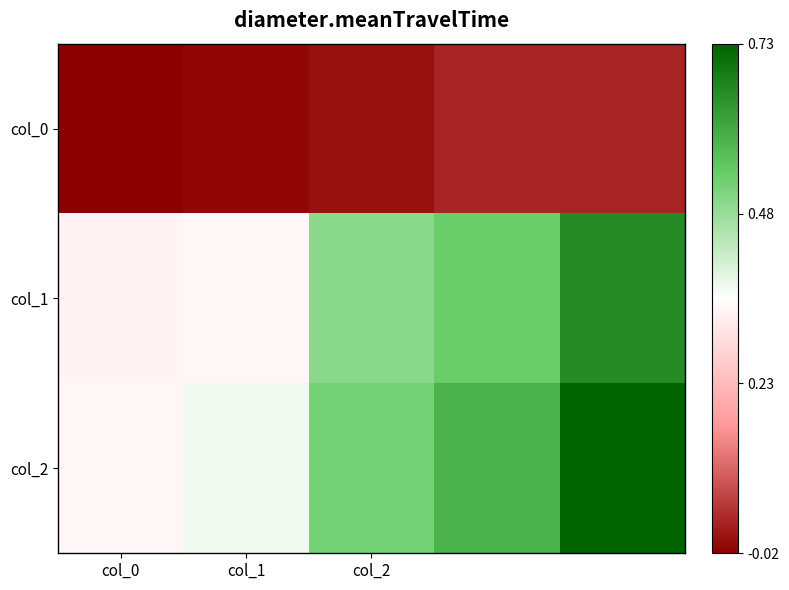

At which category does the chart reach its peak across all series?

4